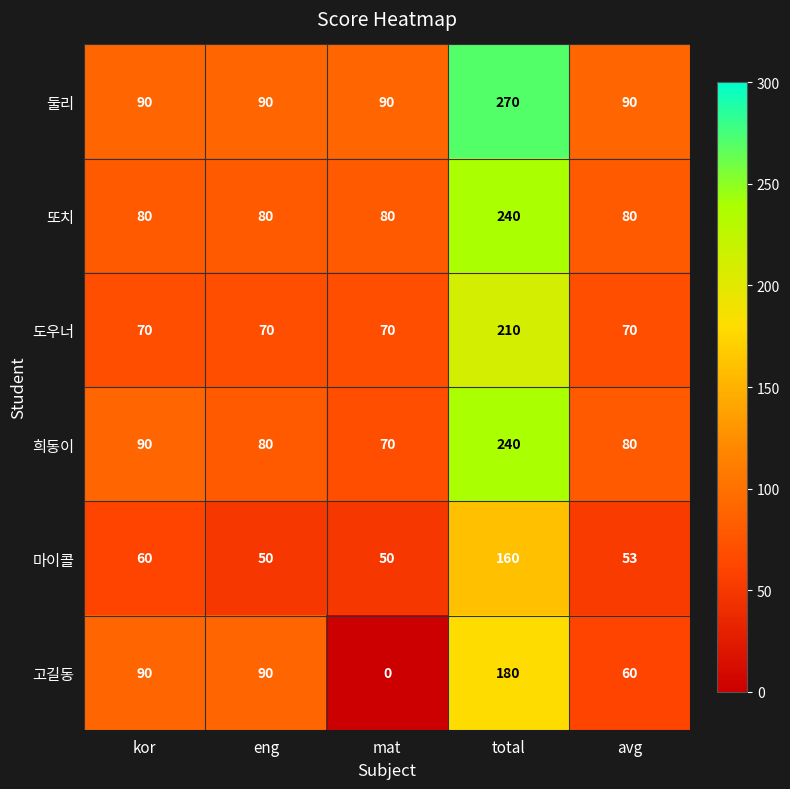

Reading left to right, what are all the values shown in this chart?

둘리: 90	90	90	270	90
또치: 80	80	80	240	80
도우너: 70	70	70	210	70
희동이: 90	80	70	240	80
마이콜: 60	50	50	160	53
고길동: 90	90	0	180	60